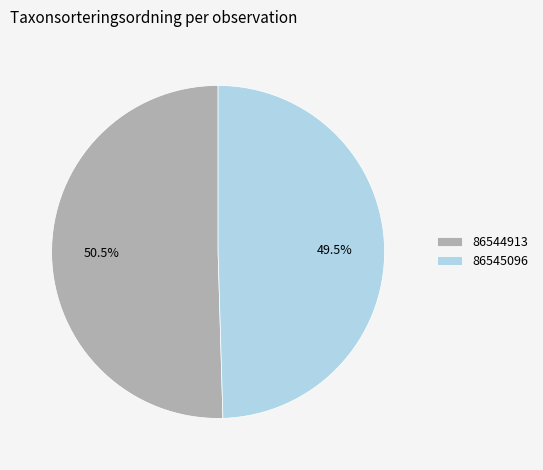

Approximately how many times larger is the value at 86545096 compared to 86544913?

1.0